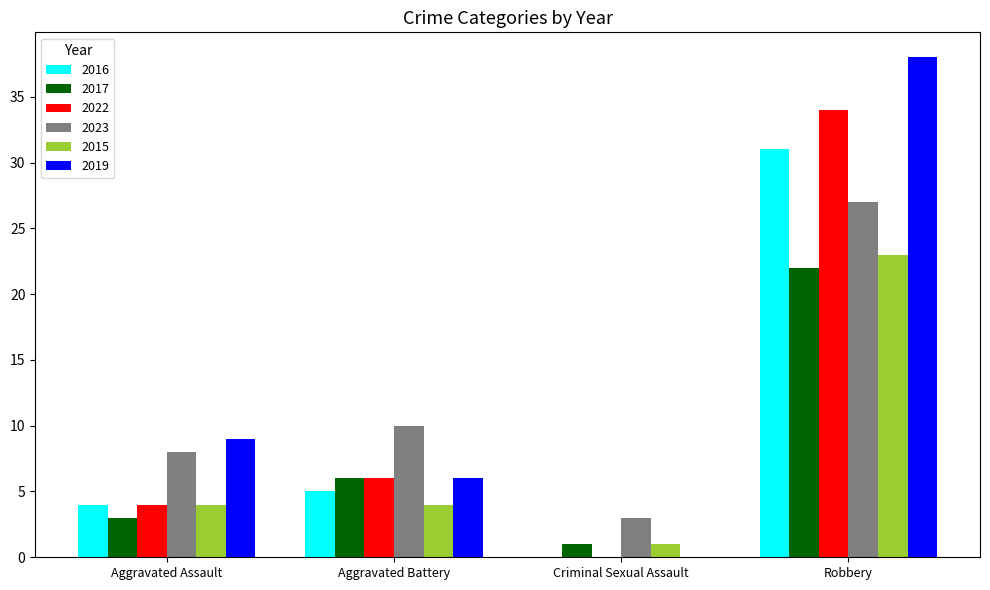

Is the value of 2015 at Robbery greater than the value of 2016 at Robbery?

No